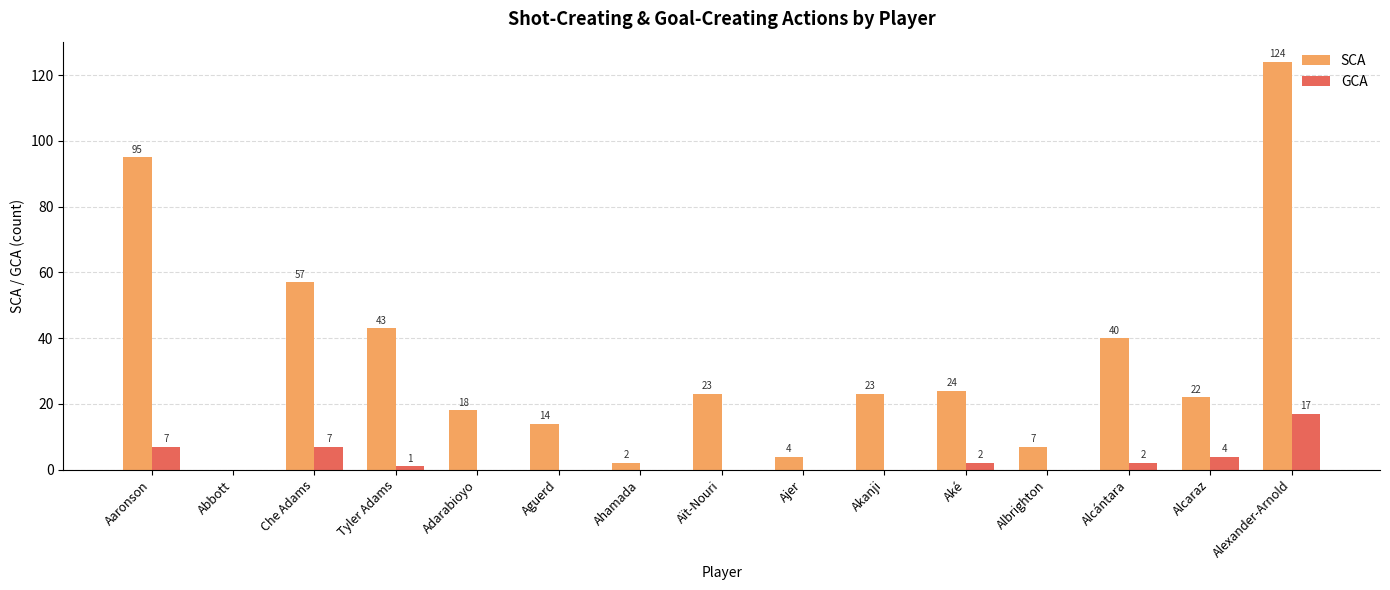

Reading left to right, transcribe all the data shown in this chart.

SCA: 95	0	57	43	18	14	2	23	4	23	24	7	40	22	124
GCA: 7	0	7	1	0	0	0	0	0	0	2	0	2	4	17